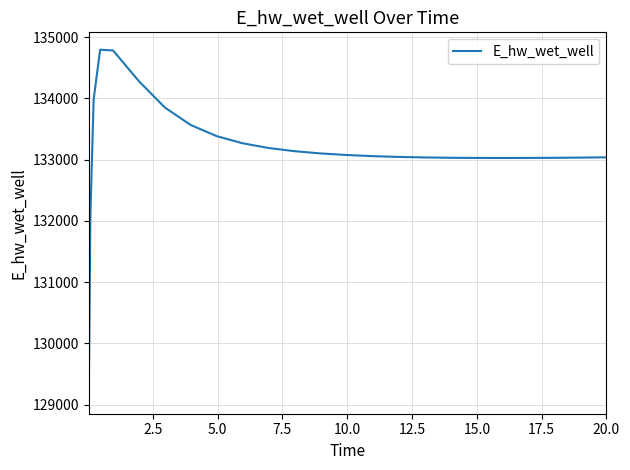

What is the maximum value shown in the chart?

134795.4